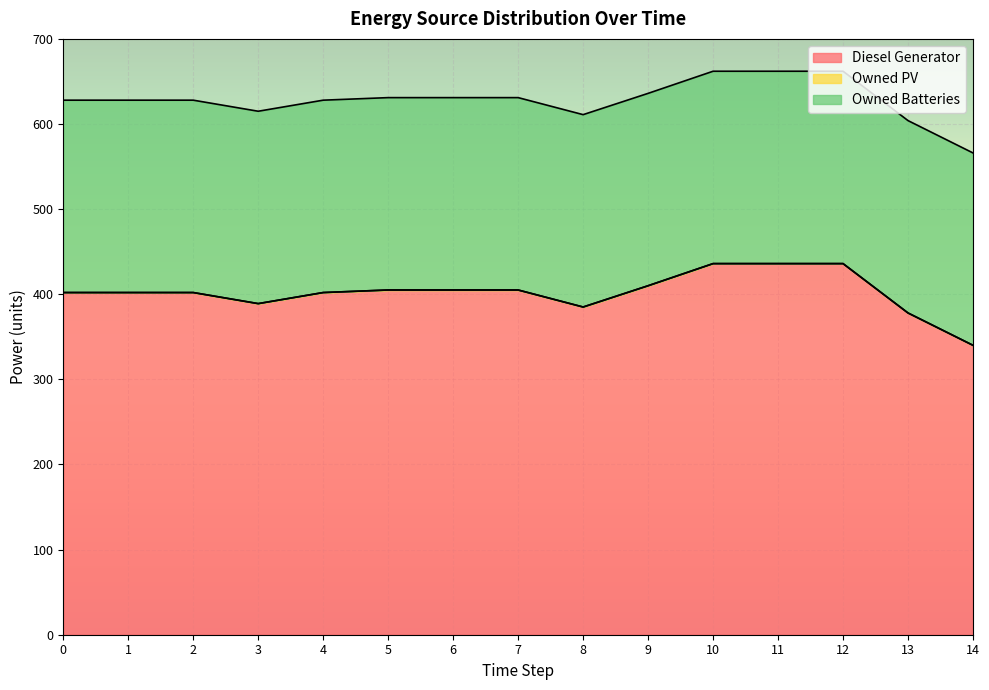

What is the spread (max minus min) of values at 2?

402